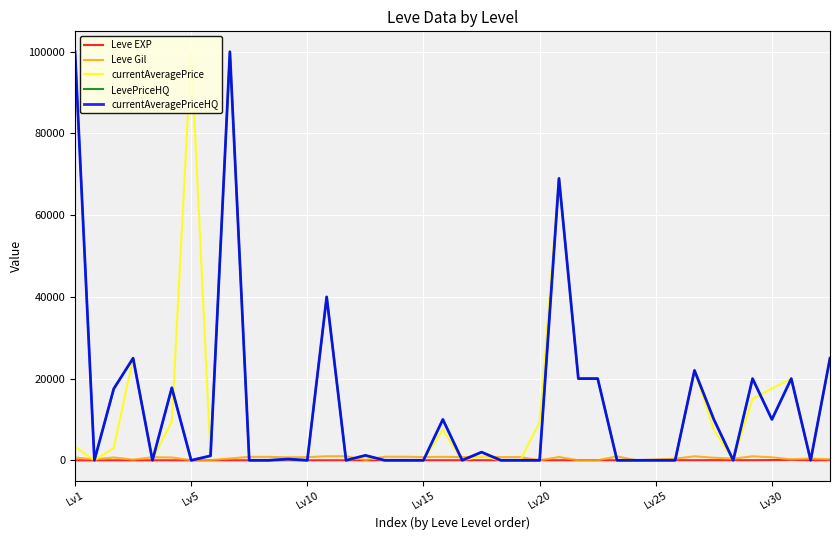

Is it true that Leve Gil equals 6 at 29?

False